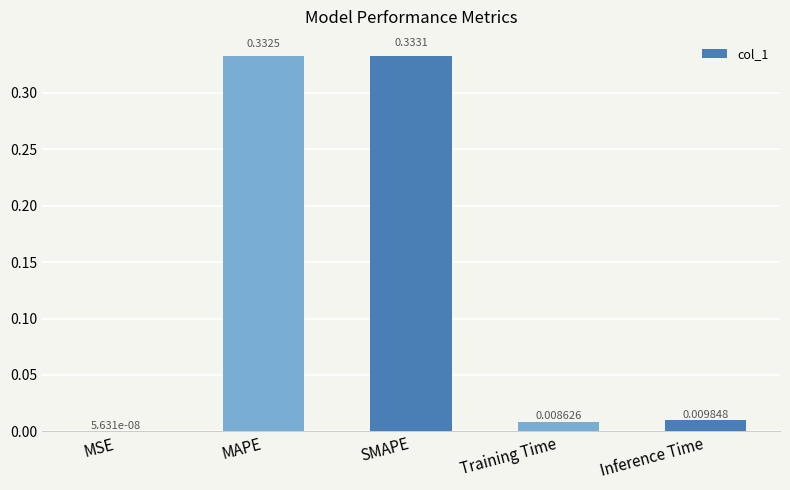

At which label is the value closest to 0?

MSE